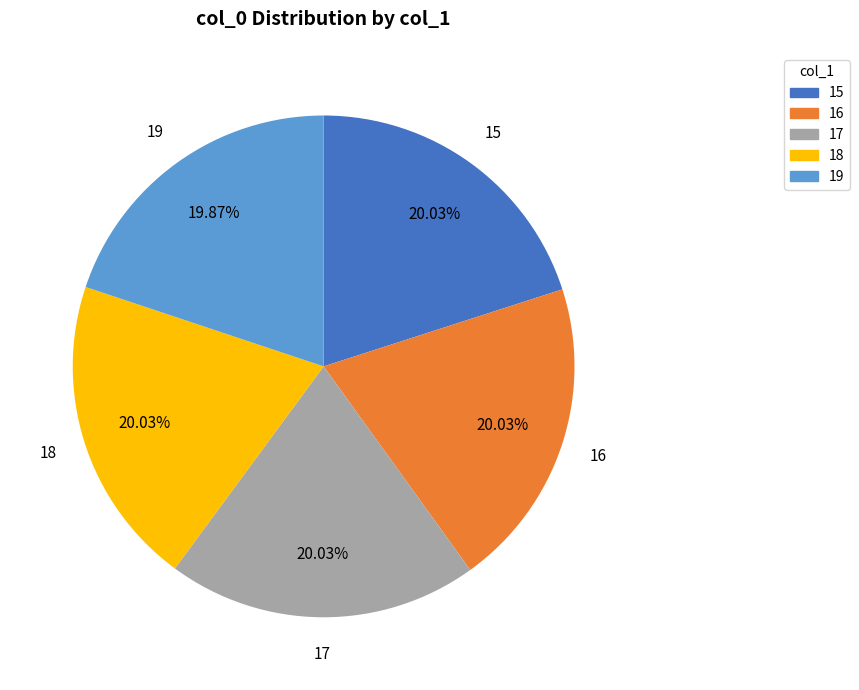

To the nearest percent, what is the average slice percentage?

20%